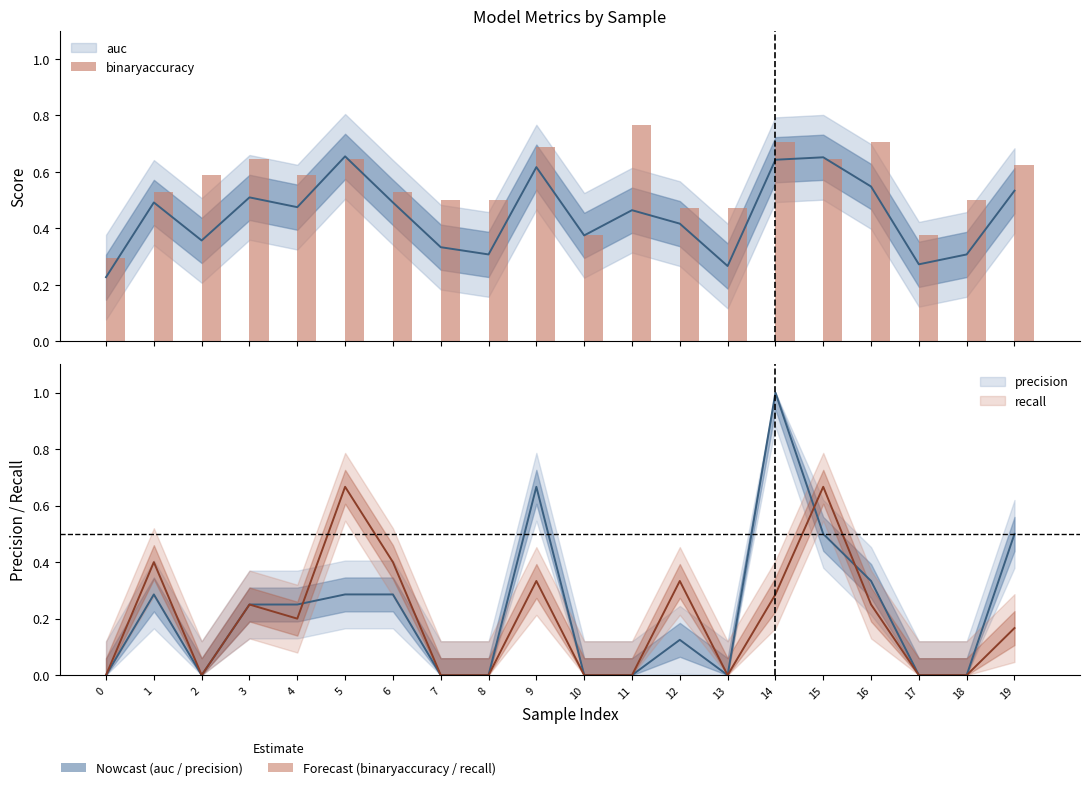

What is the difference between the maximum and minimum values?

0.5